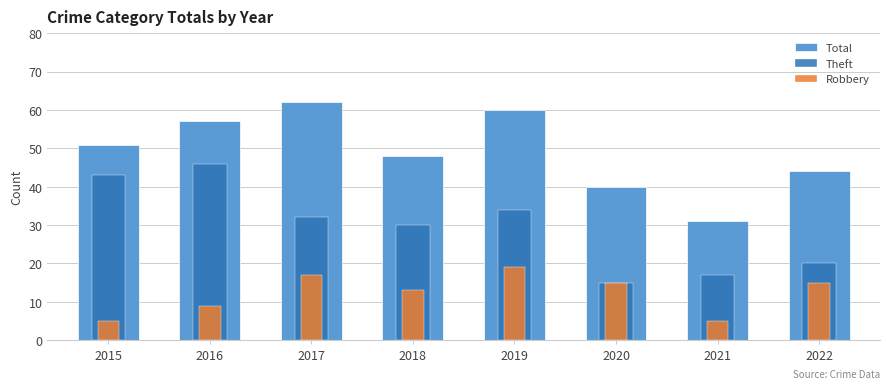

What is the spread (max minus min) of values at 2021?

26